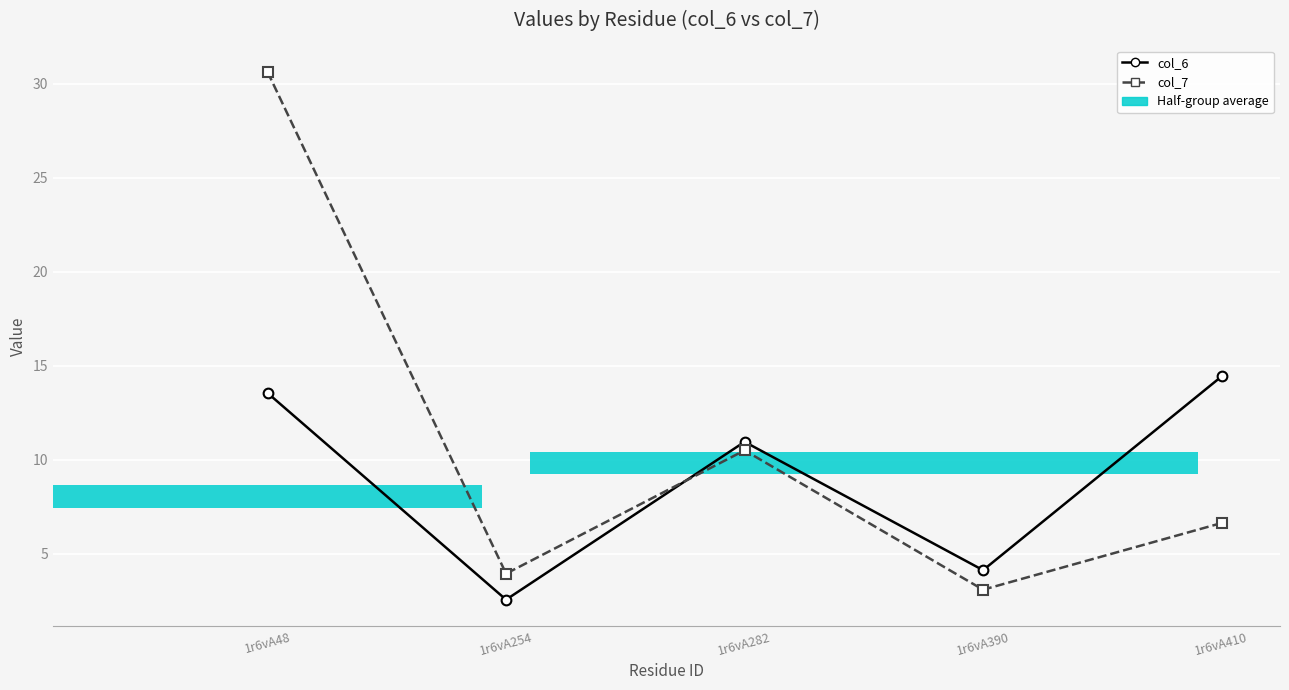

What is the spread (max minus min) of values at 1r6vA410?

7.8